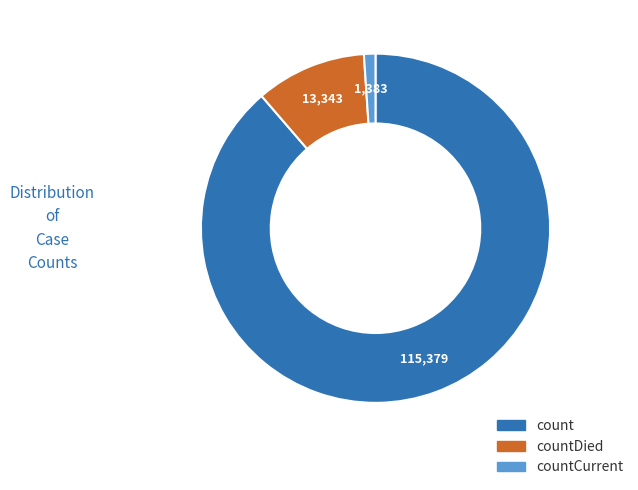

Is there any slice that represents more than half of the pie?

Yes